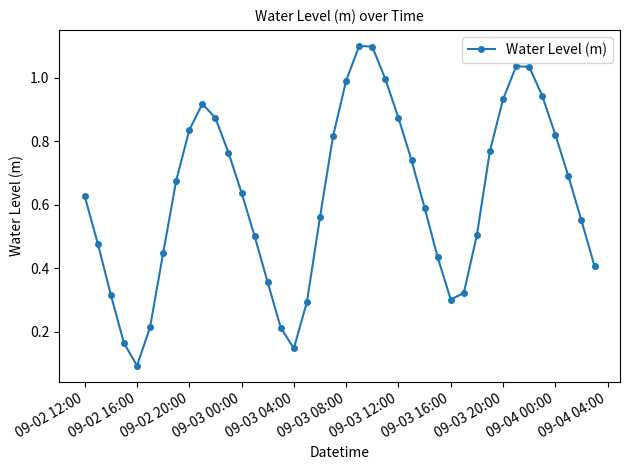

How many points are lower than both their immediate neighbors (excluding endpoints)?

3